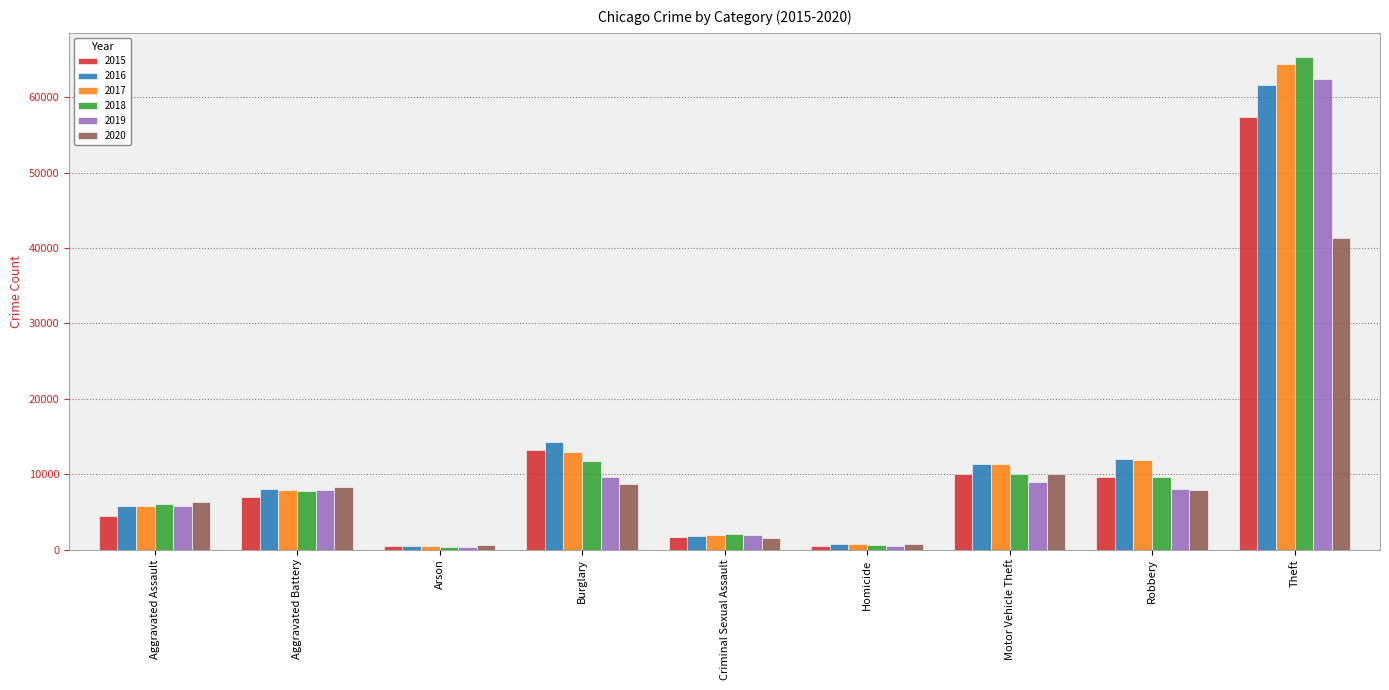

What is the sum of the 2020 values at Homicide and Robbery?

8642